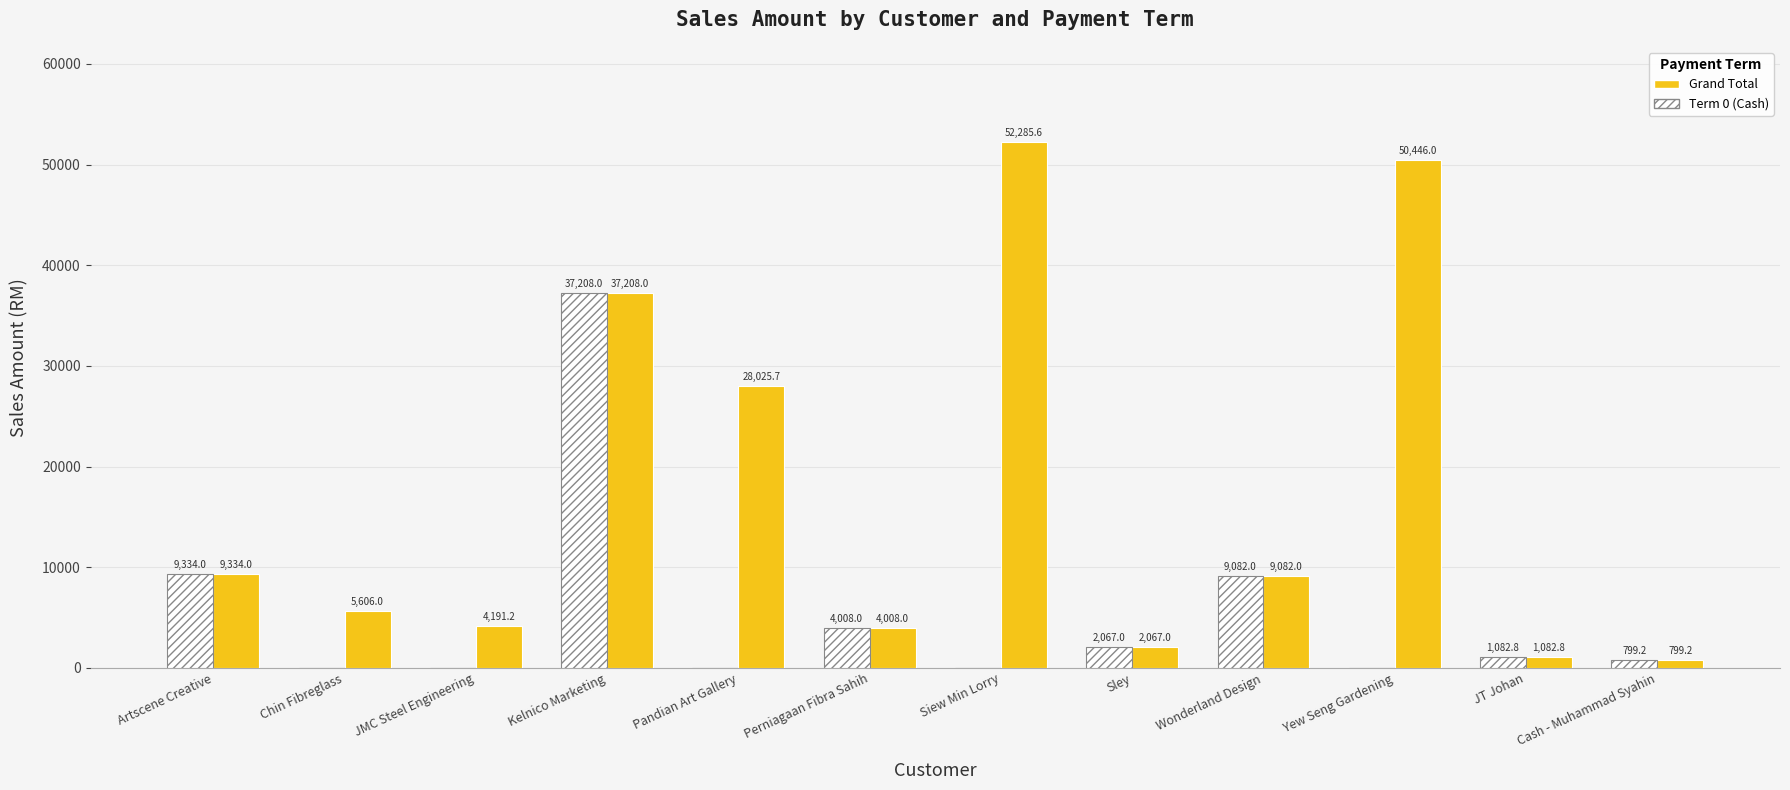

At which label is Term 0 (Cash) closest to 18604?

Artscene Creative